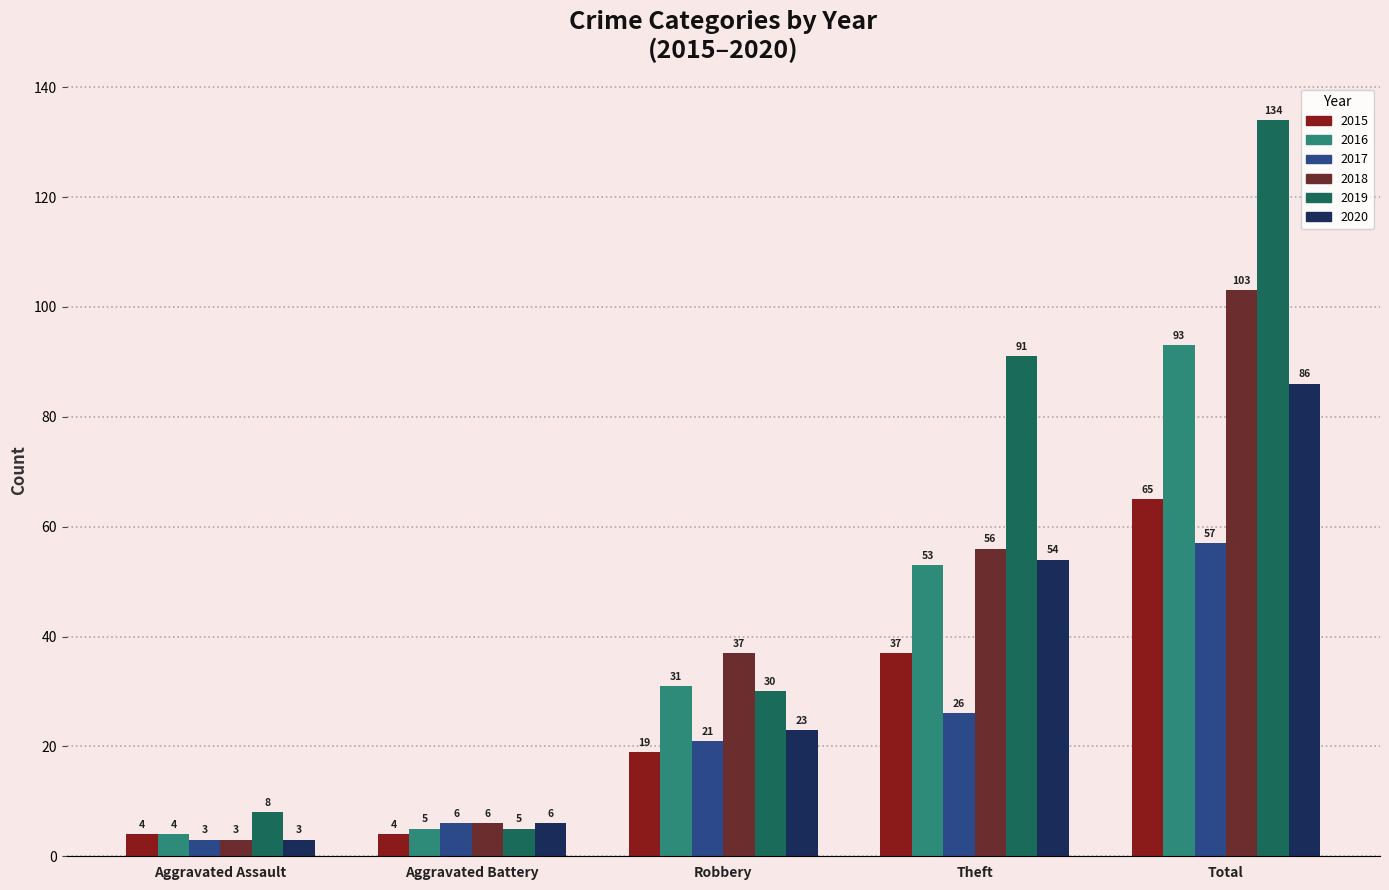

How many series are shown in this chart?

6